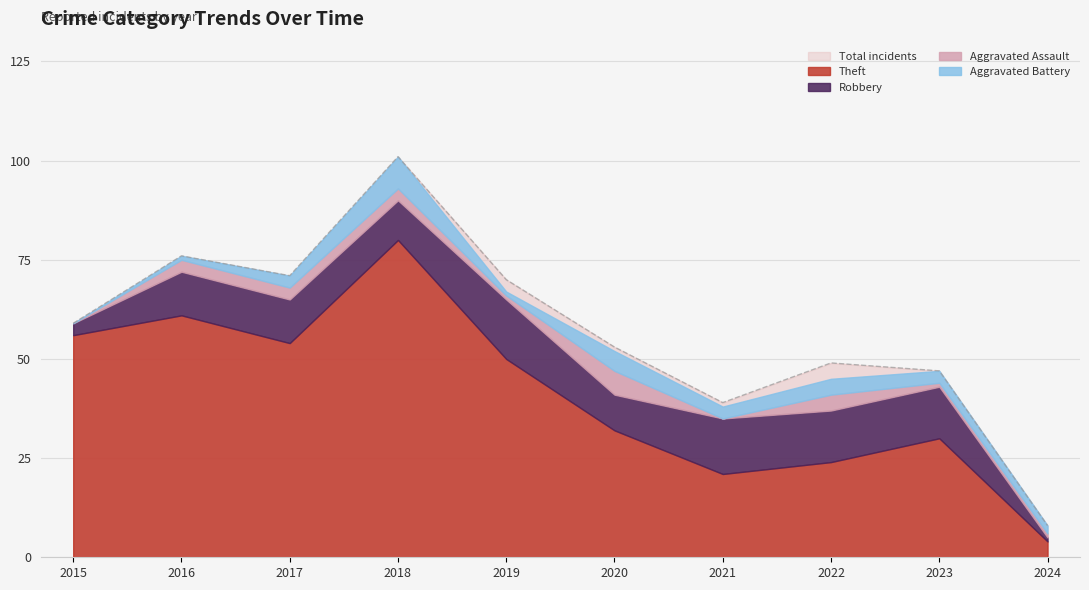

Which label corresponds to the largest value in the chart?

2018